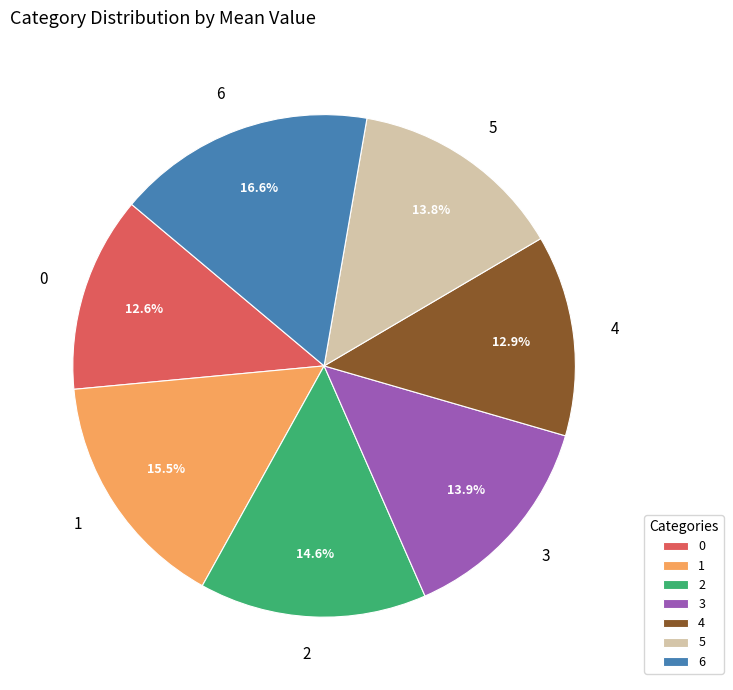

The 4 slice represents 20% of the pie. True or false?

False